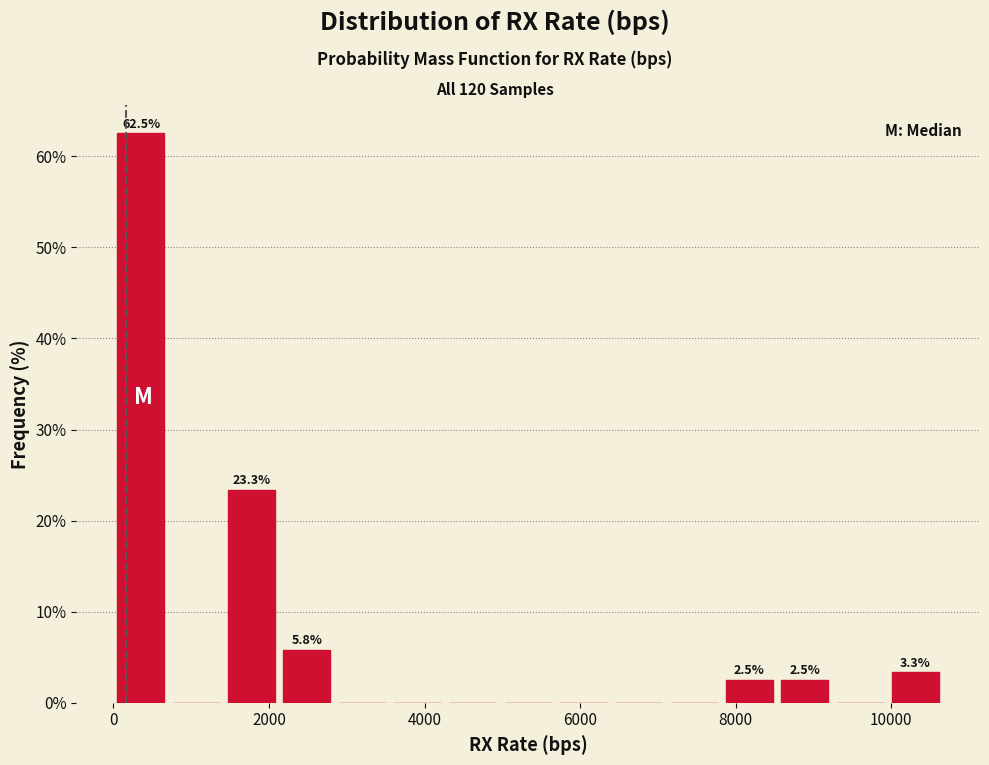

Around what value on the x-axis is the tallest bar? Give the approximate position of its centre, as read against the axis.

400